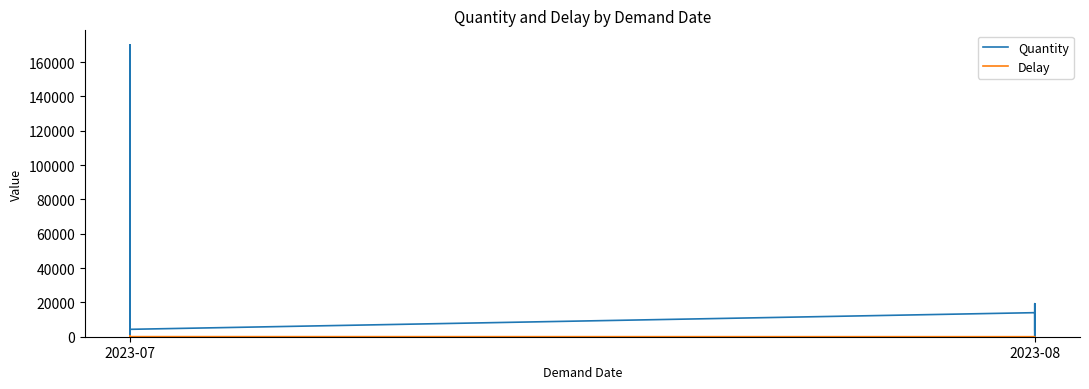

What is the sum of all Quantity values?

1510269